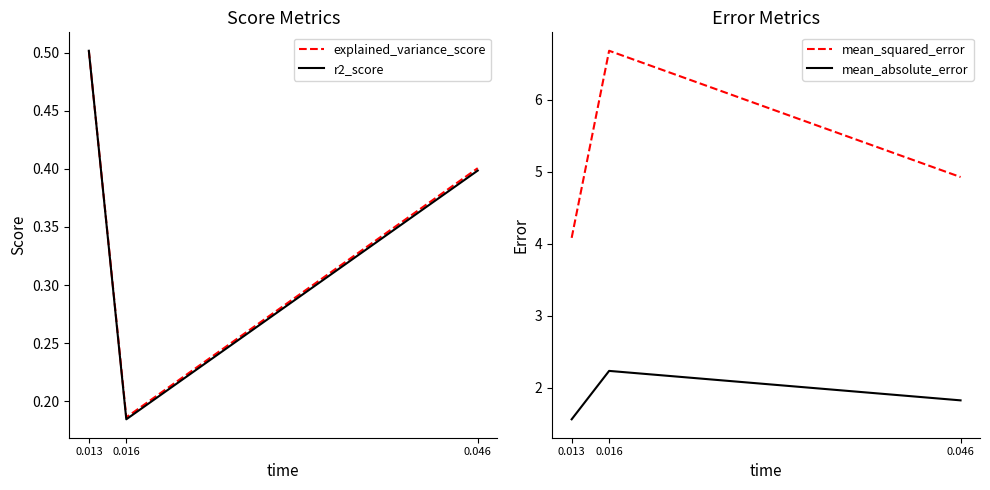

At which category is the sum across all series the highest?

0.016